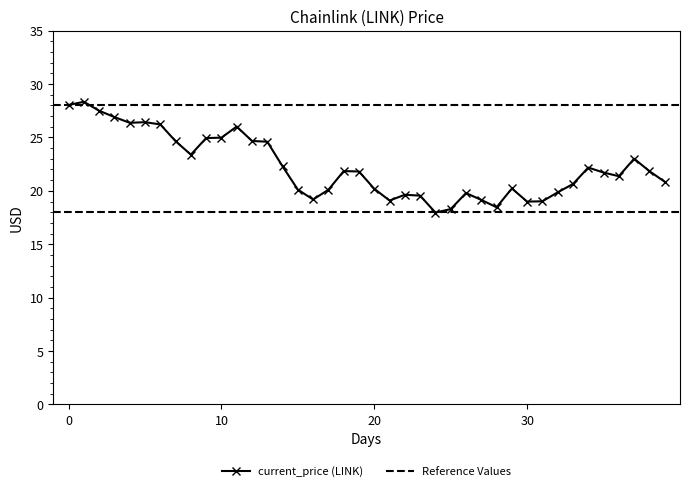

What is the change in value from 10 to 30?

-6.0